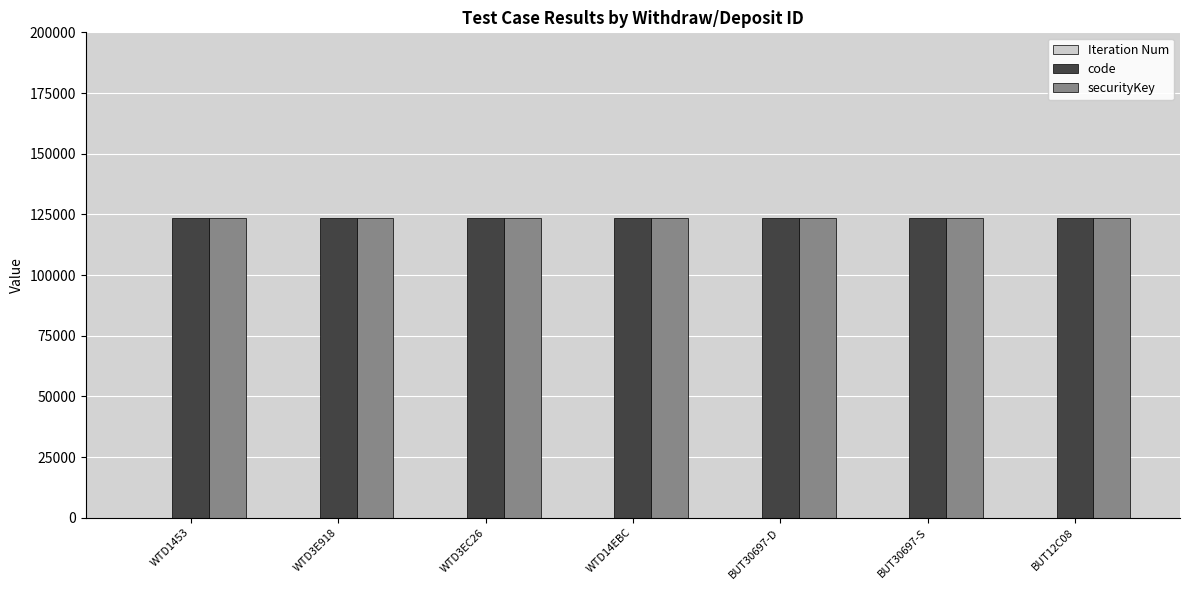

At which label is Iteration Num closest to 1?

WTD1453